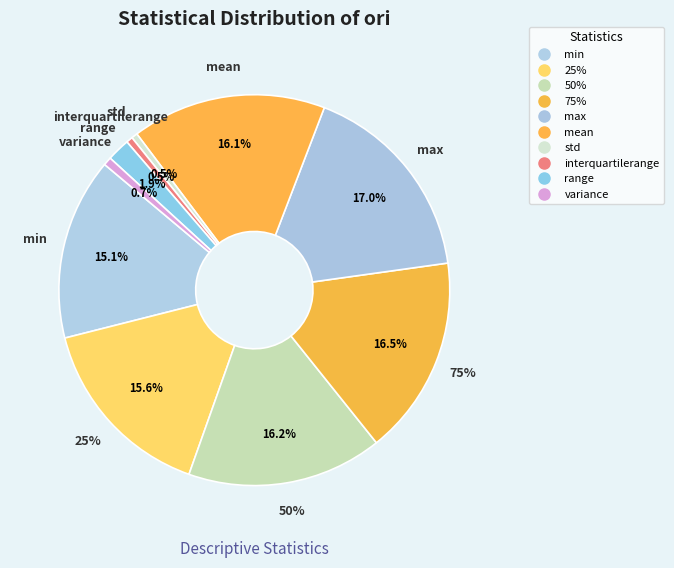

Does std represent more than half of the total?

No